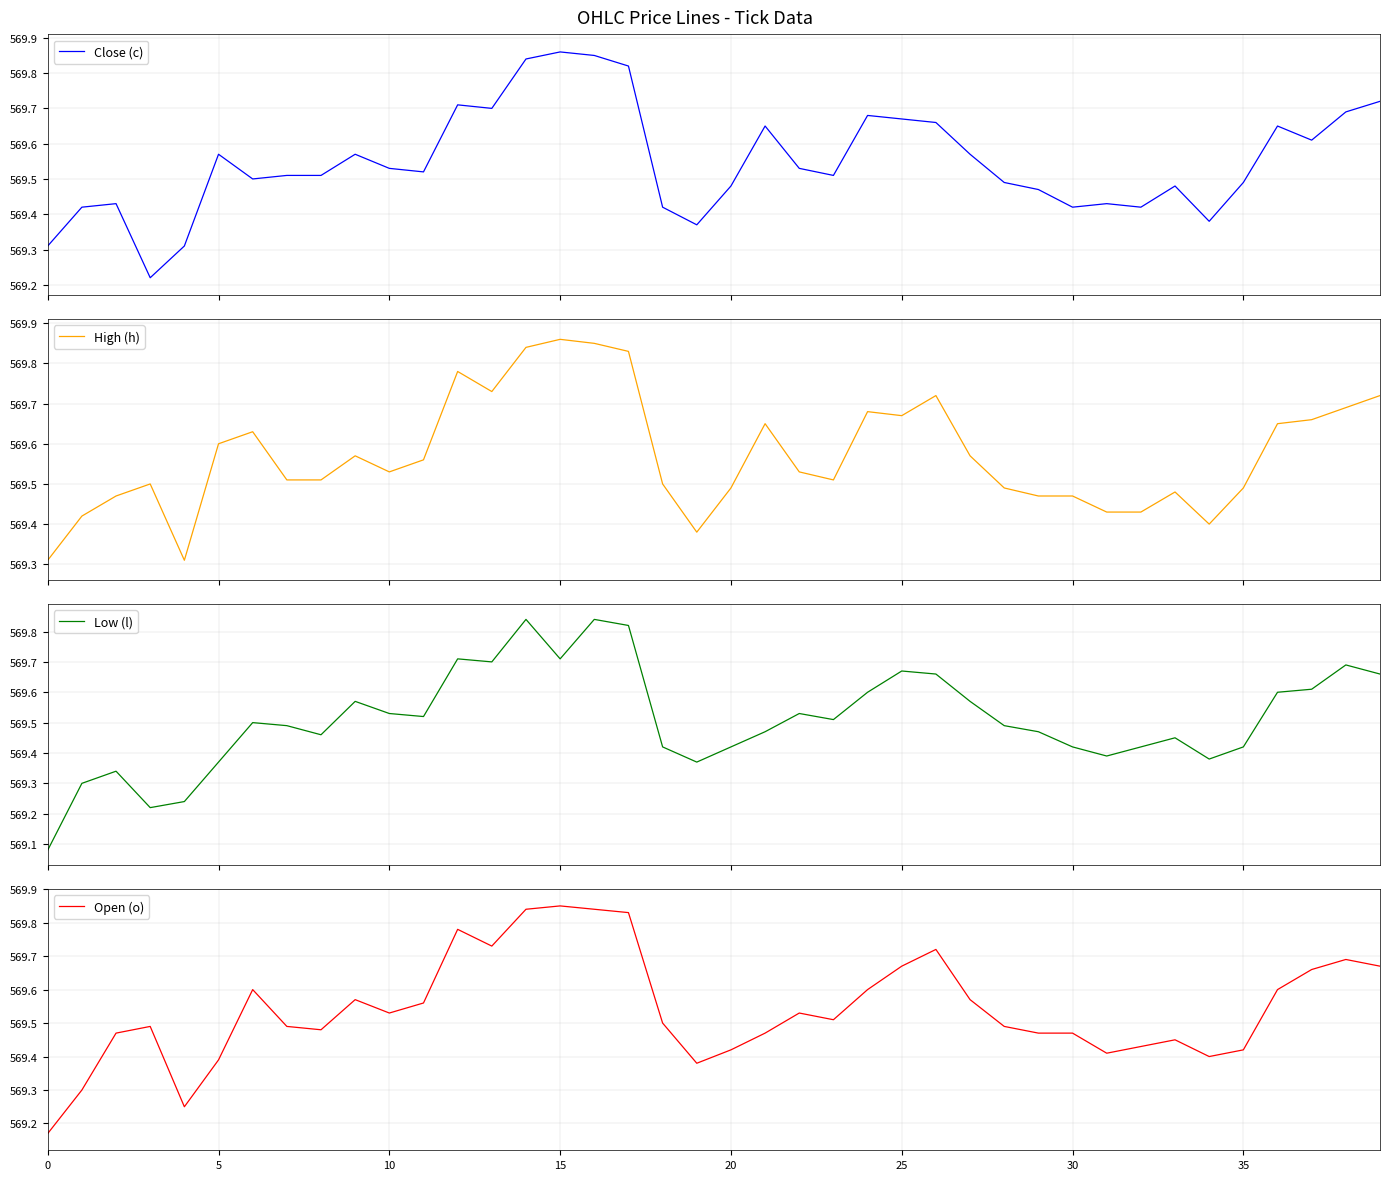

Reading left to right, list all the values displayed in this chart.

Close (c): 569.3	569.4	569.4	569.2	569.3	569.6	569.5	569.5	569.5	569.6	569.5	569.5	569.7	569.7	569.8	569.9	569.9	569.8	569.4	569.4	569.5	569.6	569.5	569.5	569.7	569.7	569.7	569.6	569.5	569.5	569.4	569.4	569.4	569.5	569.4	569.5	569.6	569.6	569.7	569.7
High (h): 569.3	569.4	569.5	569.5	569.3	569.6	569.6	569.5	569.5	569.6	569.5	569.6	569.8	569.7	569.8	569.9	569.9	569.8	569.5	569.4	569.5	569.6	569.5	569.5	569.7	569.7	569.7	569.6	569.5	569.5	569.5	569.4	569.4	569.5	569.4	569.5	569.6	569.7	569.7	569.7
Low (l): 569.1	569.3	569.3	569.2	569.2	569.4	569.5	569.5	569.5	569.6	569.5	569.5	569.7	569.7	569.8	569.7	569.8	569.8	569.4	569.4	569.4	569.5	569.5	569.5	569.6	569.7	569.7	569.6	569.5	569.5	569.4	569.4	569.4	569.5	569.4	569.4	569.6	569.6	569.7	569.7
Open (o): 569.2	569.3	569.5	569.5	569.2	569.4	569.6	569.5	569.5	569.6	569.5	569.6	569.8	569.7	569.8	569.9	569.8	569.8	569.5	569.4	569.4	569.5	569.5	569.5	569.6	569.7	569.7	569.6	569.5	569.5	569.5	569.4	569.4	569.5	569.4	569.4	569.6	569.7	569.7	569.7